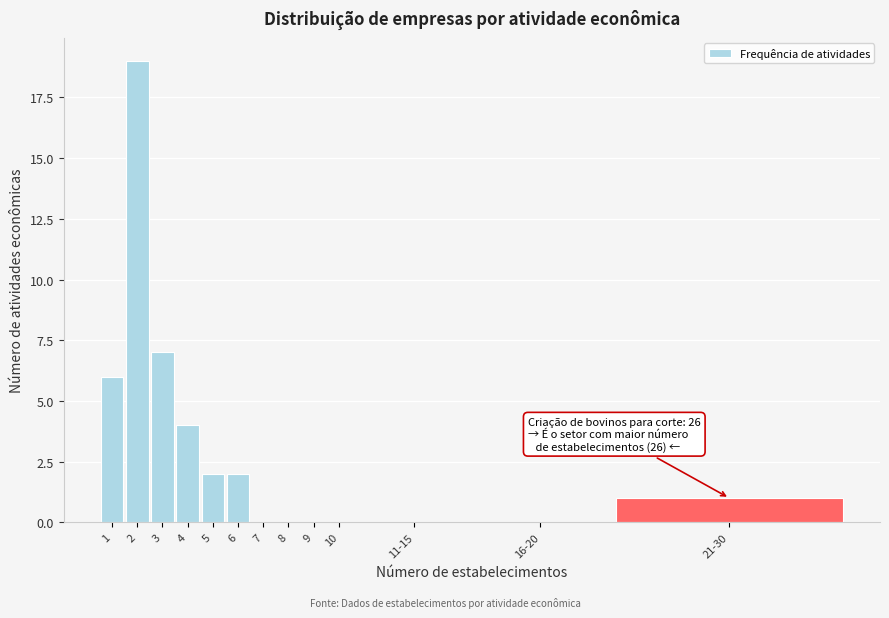

Reading right to left, what are all the values shown in this chart?

21-30=1	16-20=0	11-15=0	10=0	9=0	8=0	7=0	6=2	5=2	4=4	3=7	2=19	1=6